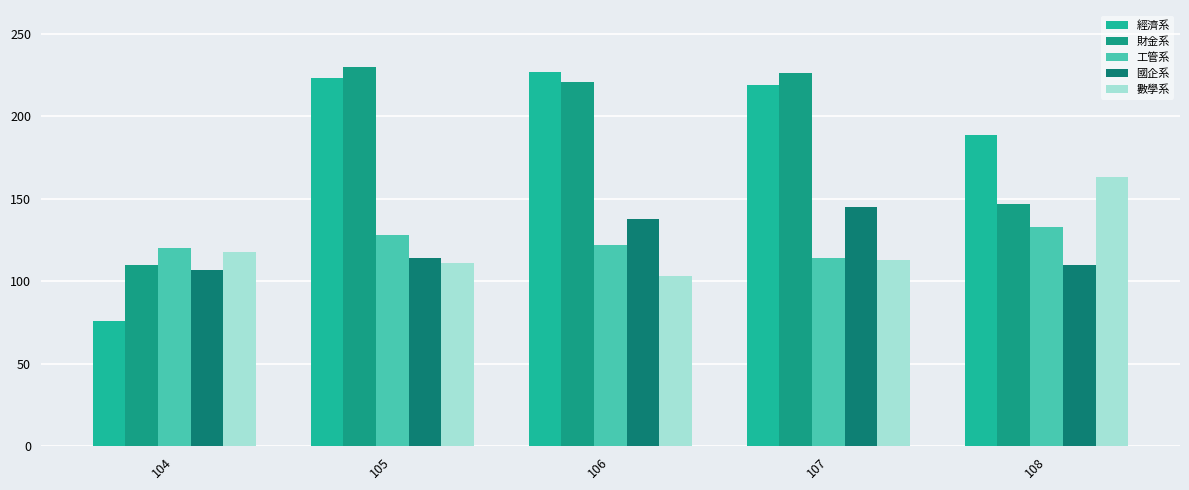

The 財金系 series shows 110 at 104. True or false?

True